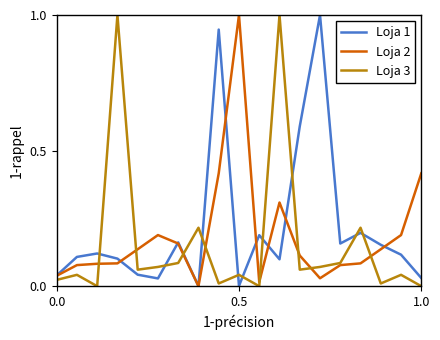

What is the greatest value displayed?

1.0